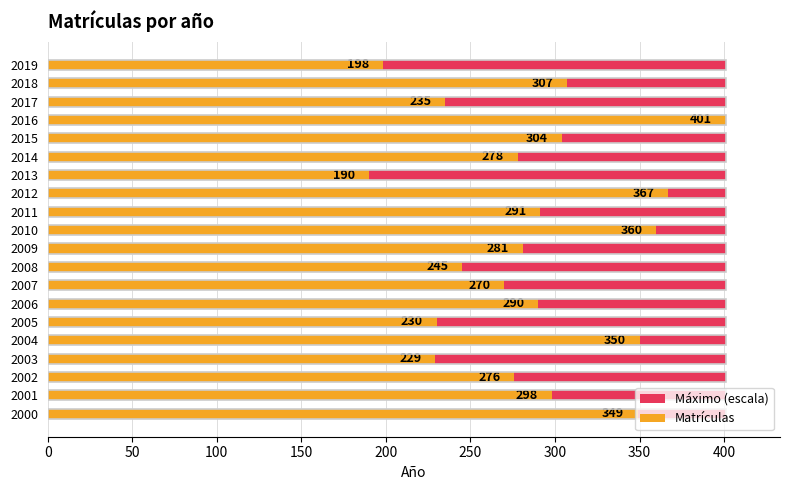

What is the label of the 12th bar from the right?

400